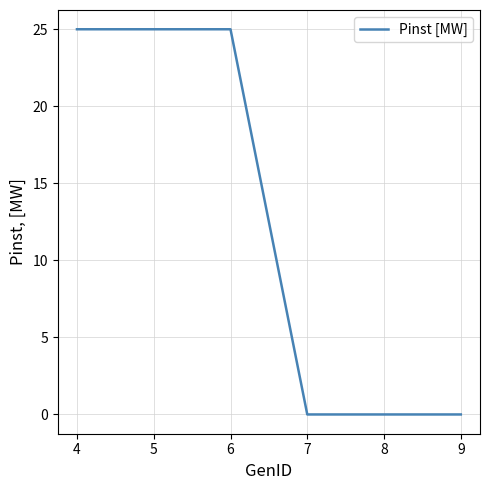

Count the values in the range 0 to 25.

6